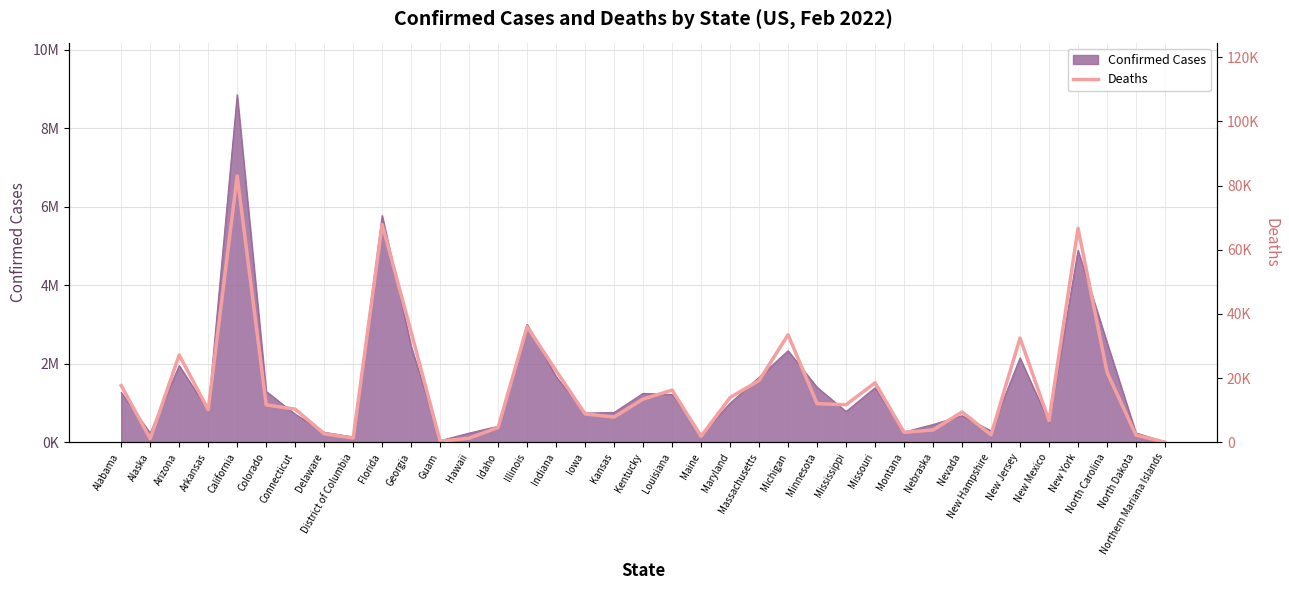

What is the greatest value displayed?

83057